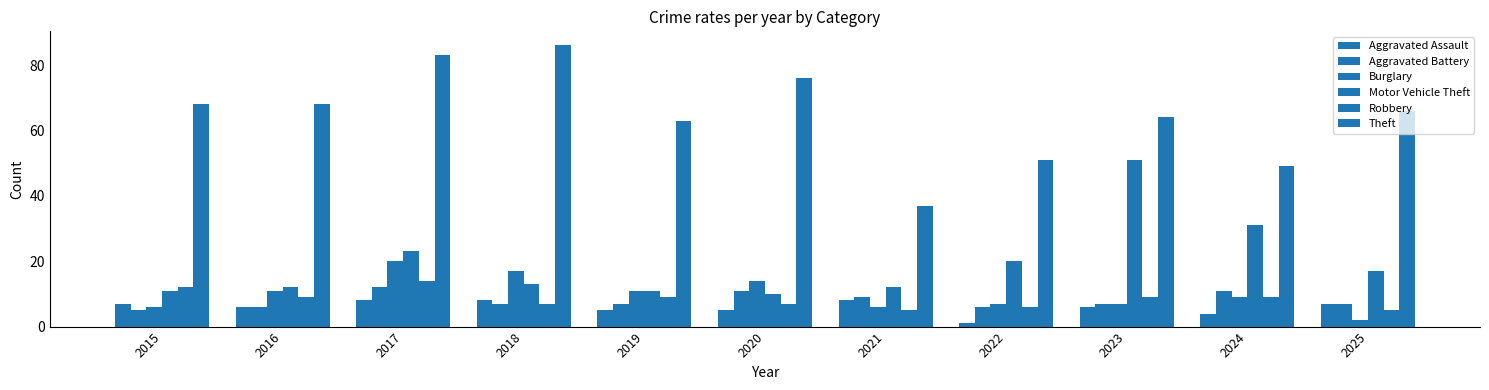

Which series has the widest spread of values?

Theft